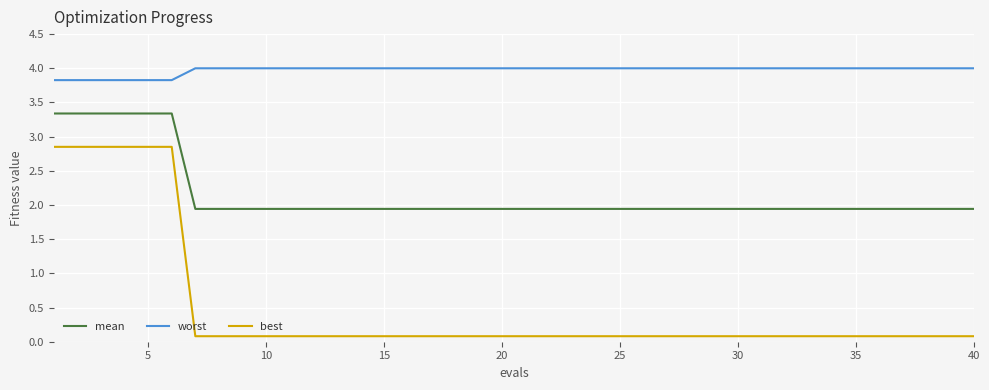

Which series has the largest total across all categories?

worst